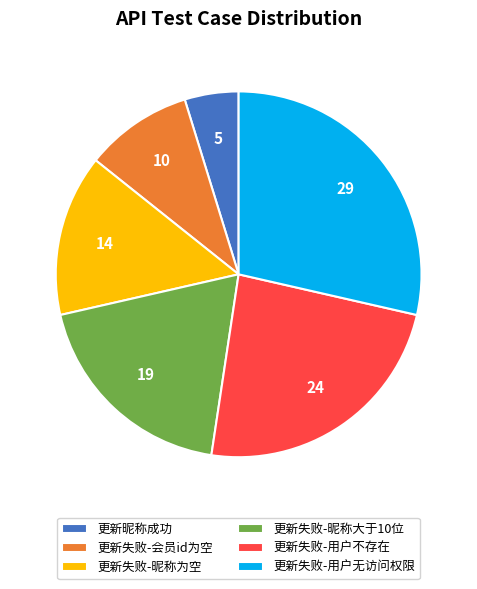

Between 更新失败-用户不存在 and 更新昵称成功, which is larger?

更新失败-用户不存在